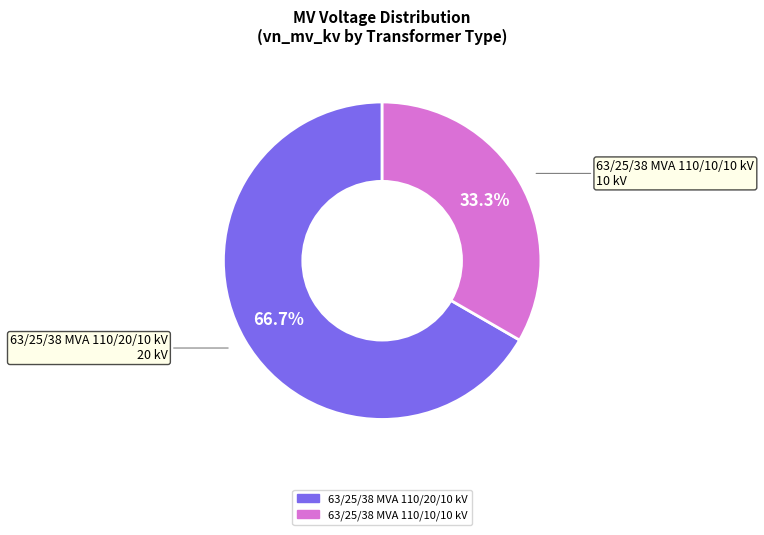

Which has a higher value, 63/25/38 MVA 110/10/10 kV or 63/25/38 MVA 110/20/10 kV?

63/25/38 MVA 110/20/10 kV